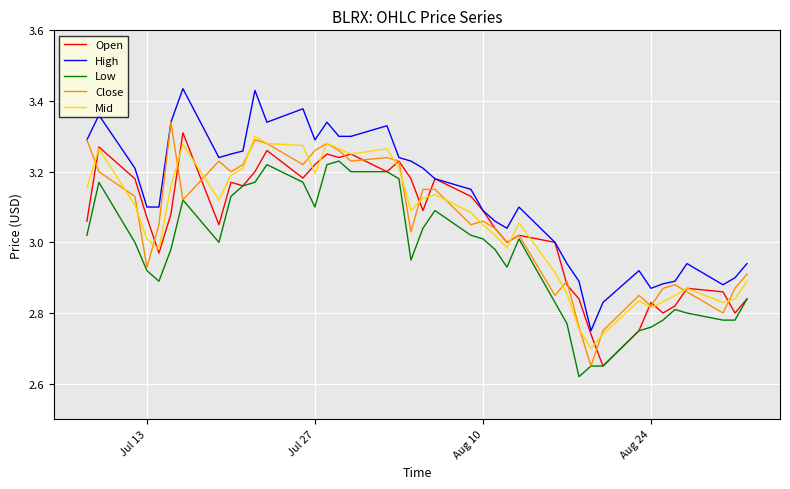

In Open, how many points are lower than both neighbors (excluding endpoints)?

11